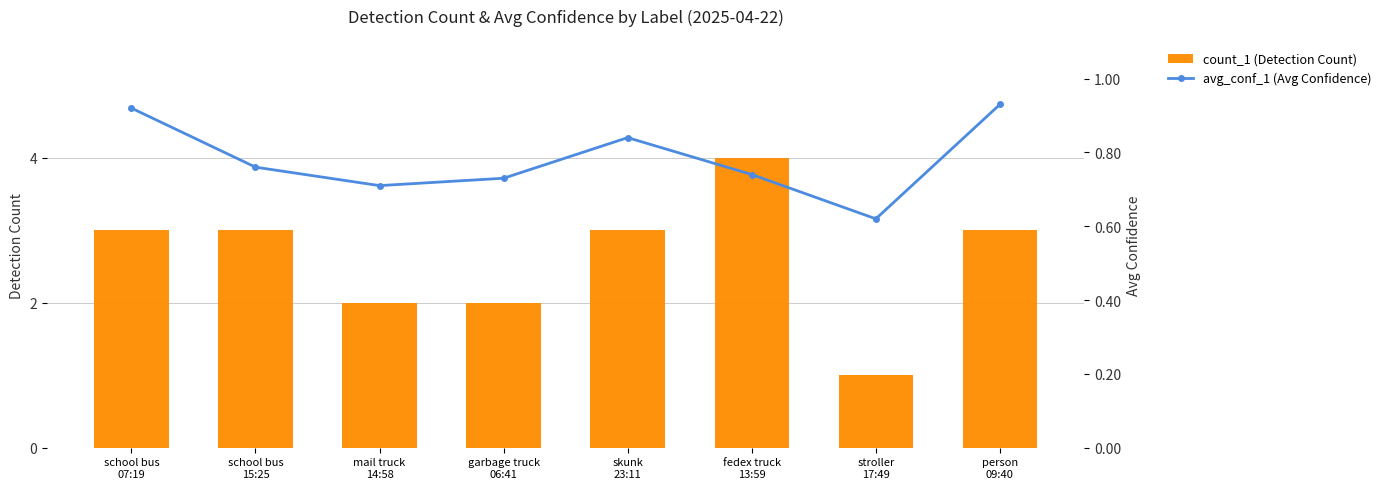

Which has a higher value, stroller
17:49 or fedex truck
13:59?

fedex truck
13:59